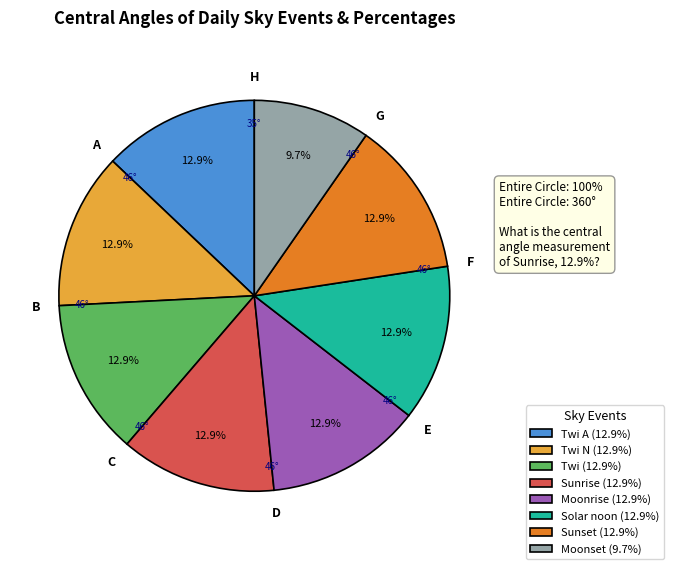

Is there any slice that represents more than half of the pie?

No